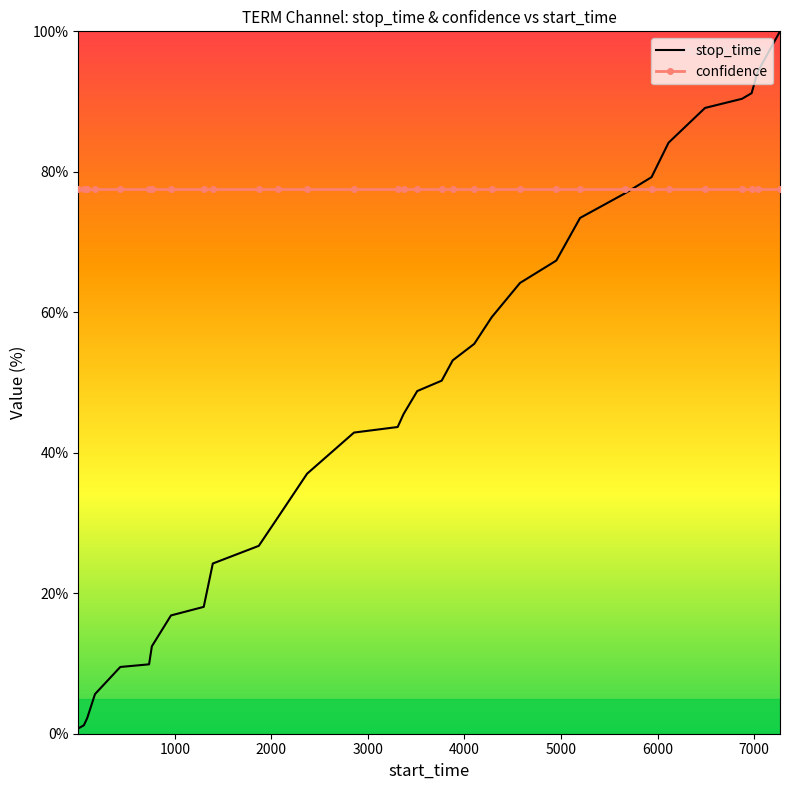

Which series has the largest total across all categories?

confidence